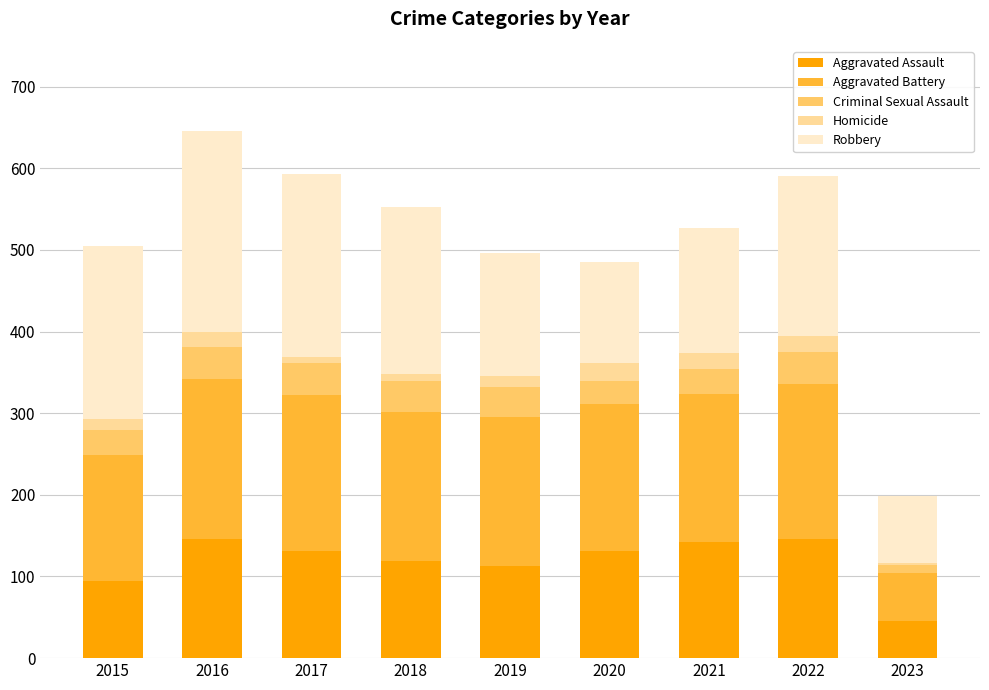

Does the chart contain stacked bars?

Yes